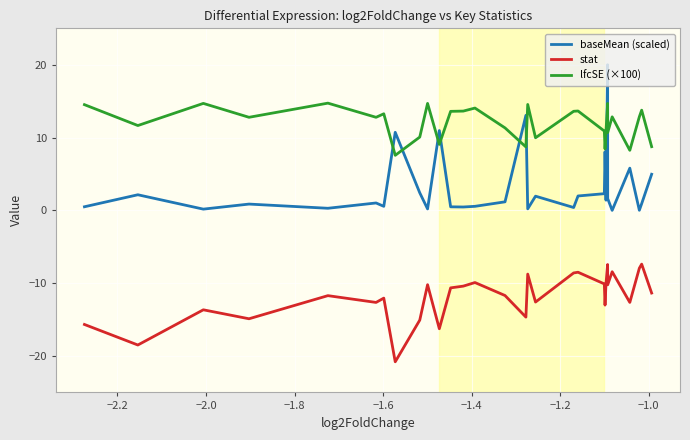

Which series has the widest spread of values?

baseMean (scaled)